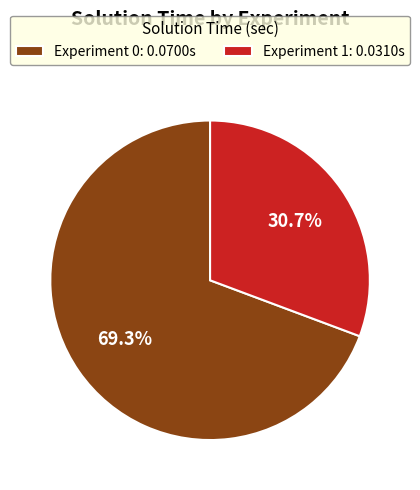

Is Experiment 1: 0.0310s the majority of the pie?

No